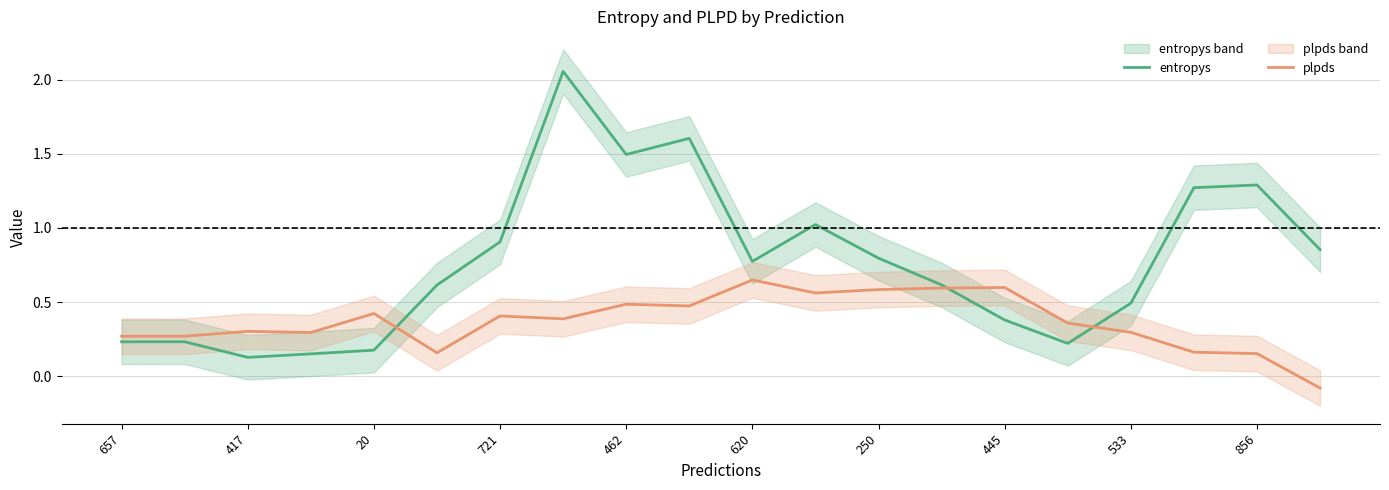

Where does the plpds series first go above 0?

657